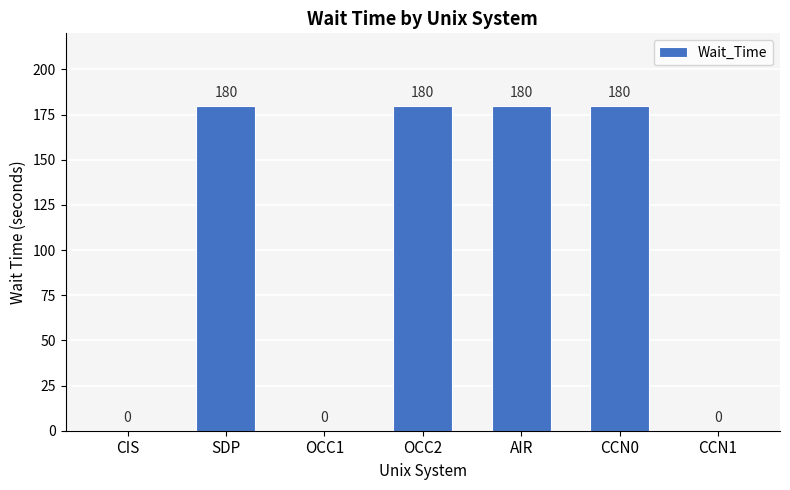

Between CCN1 and SDP, which is larger?

SDP